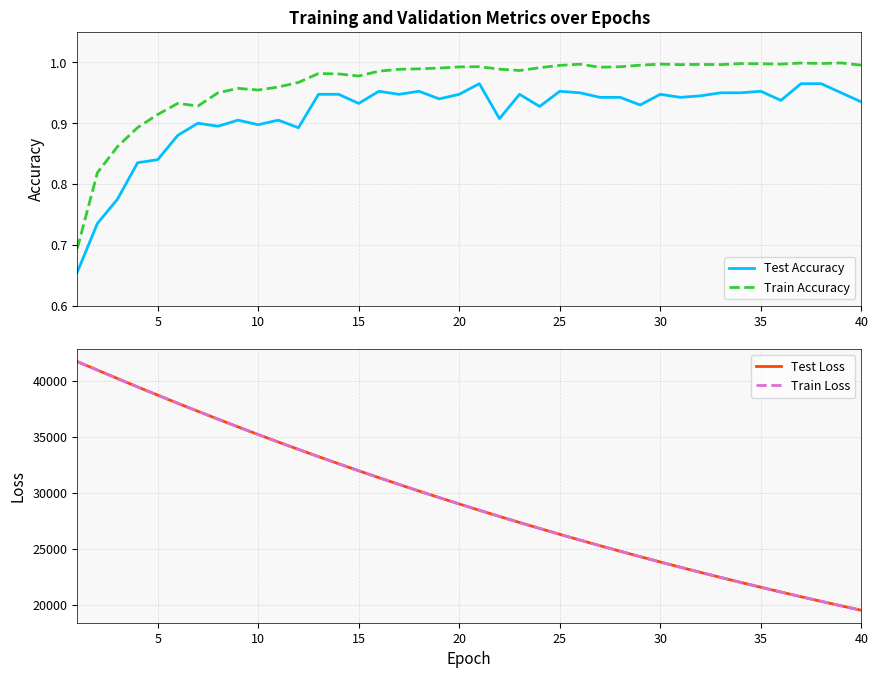

True or false: Test Loss and Train Accuracy intersect in this chart.

False